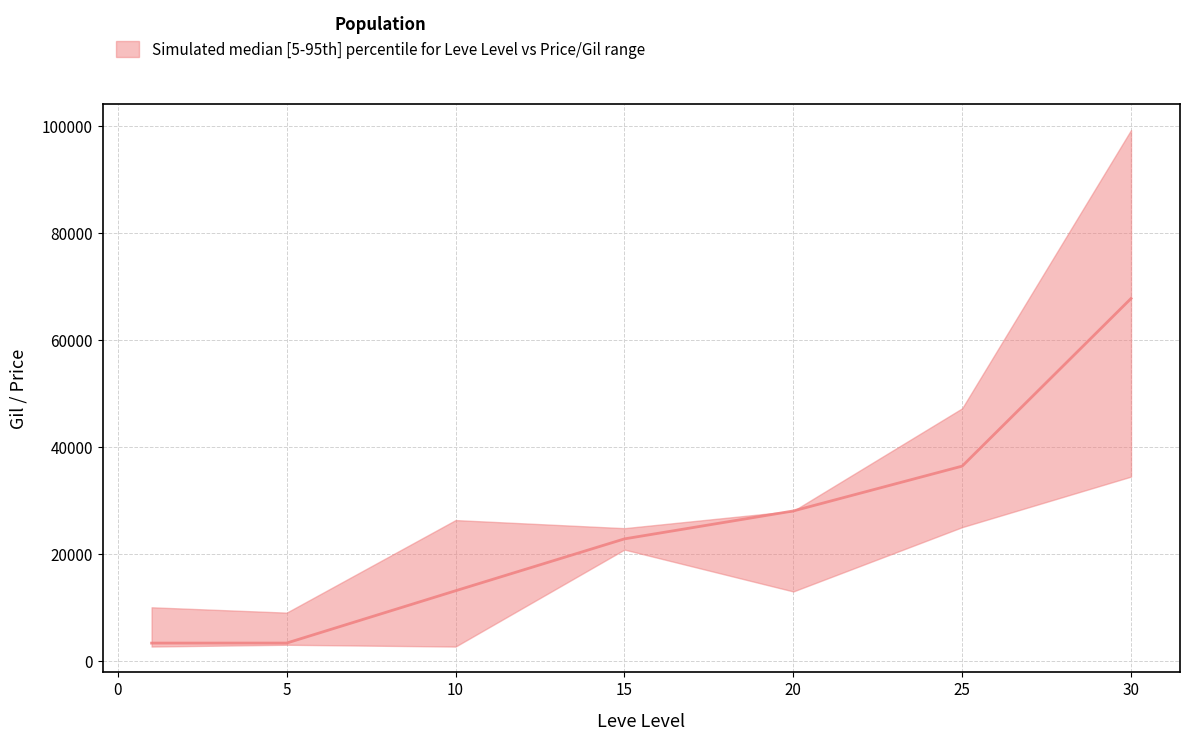

Is the value of upper at 20 greater than the value of median at 5?

Yes